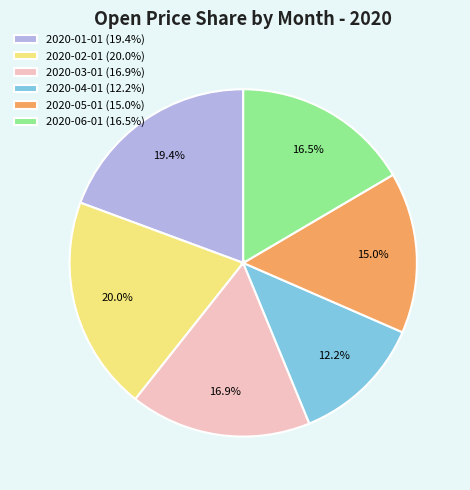

True or false: 2020-05-01 accounts for 15% of the total.

True